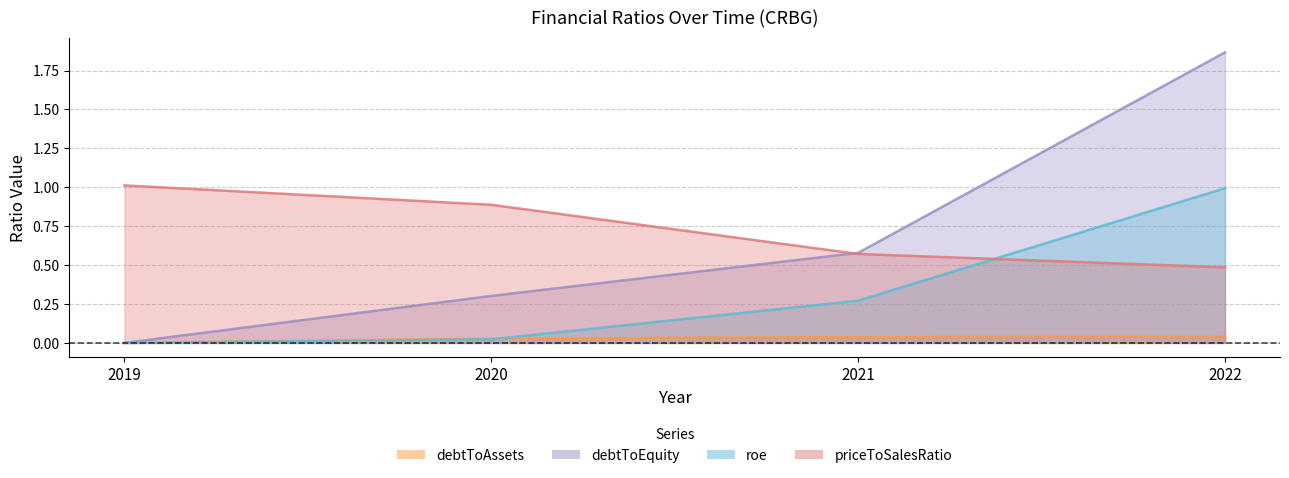

What is the difference between the second highest and second lowest values in the roe series?

0.2